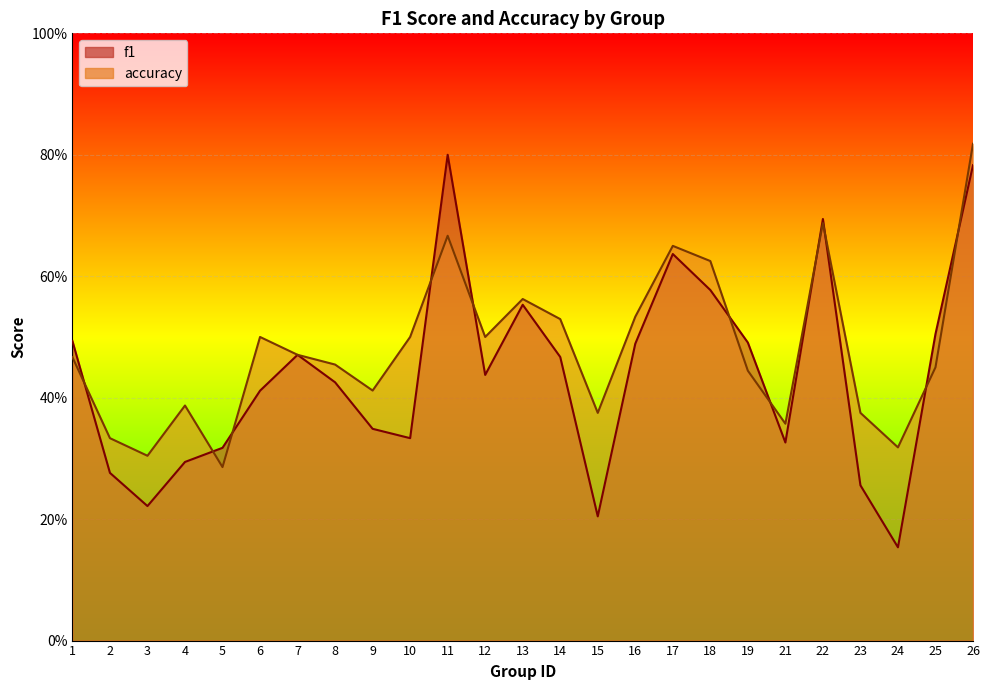

How many lines are shown in the chart?

2